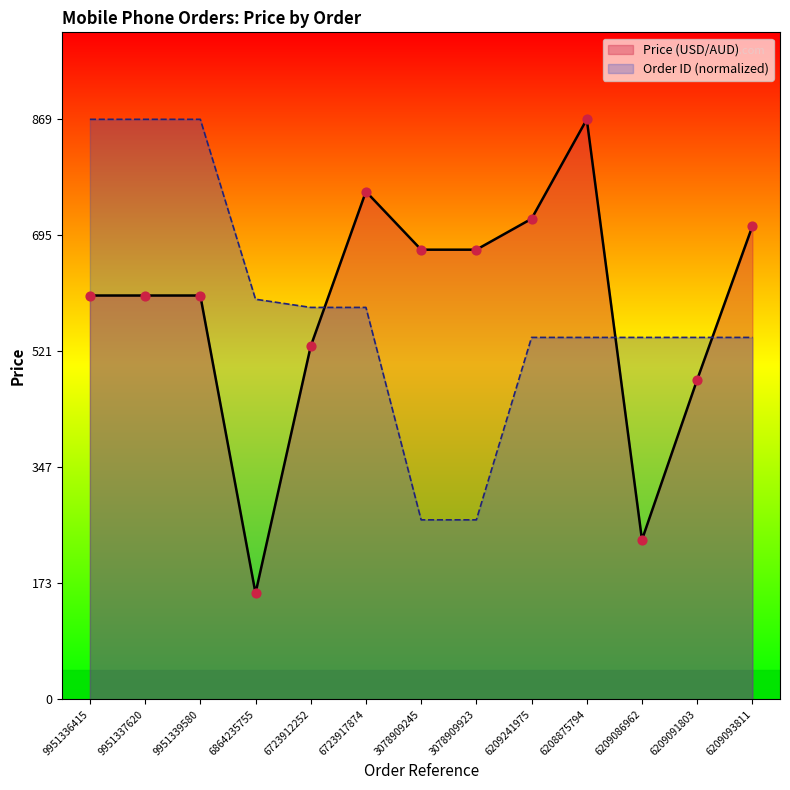

Which series contains the highest Y value?

Price (USD/AUD)